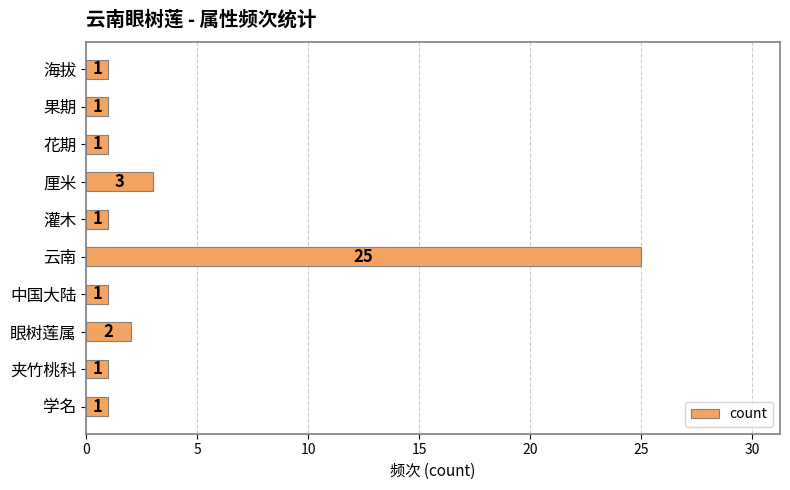

Reading bottom to top, transcribe all the data shown in this chart.

1	1	2	1	25	1	3	1	1	1